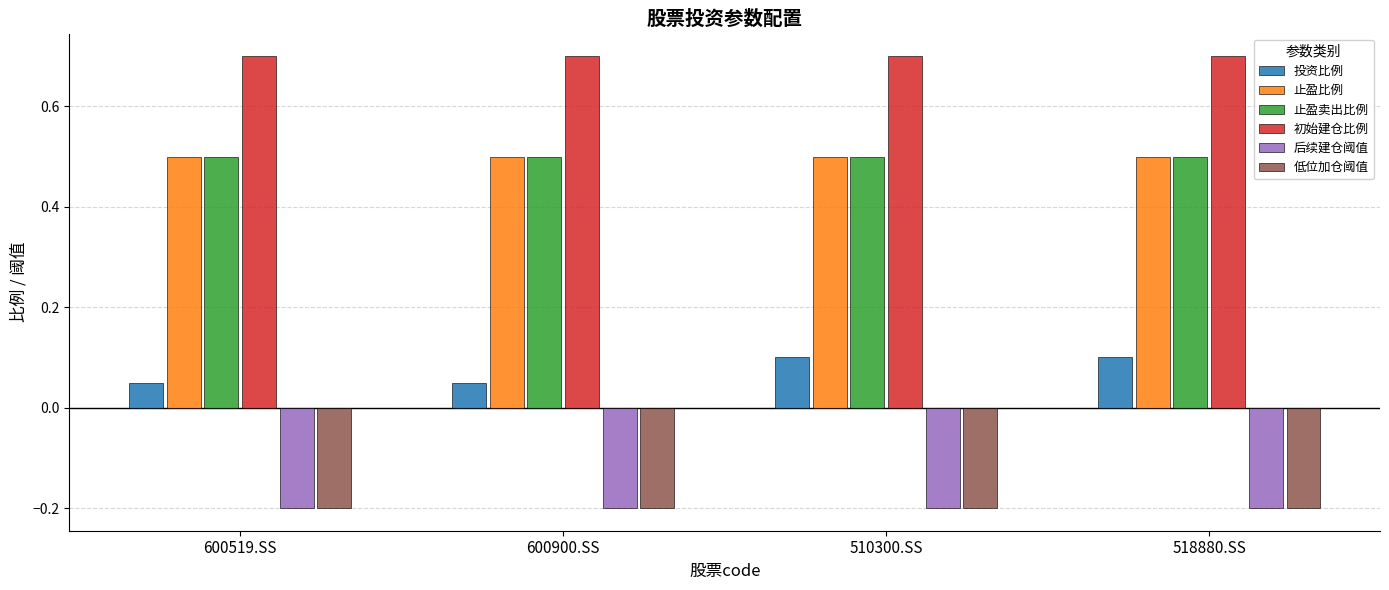

What is the difference between the highest and lowest values at 518880.SS?

0.9